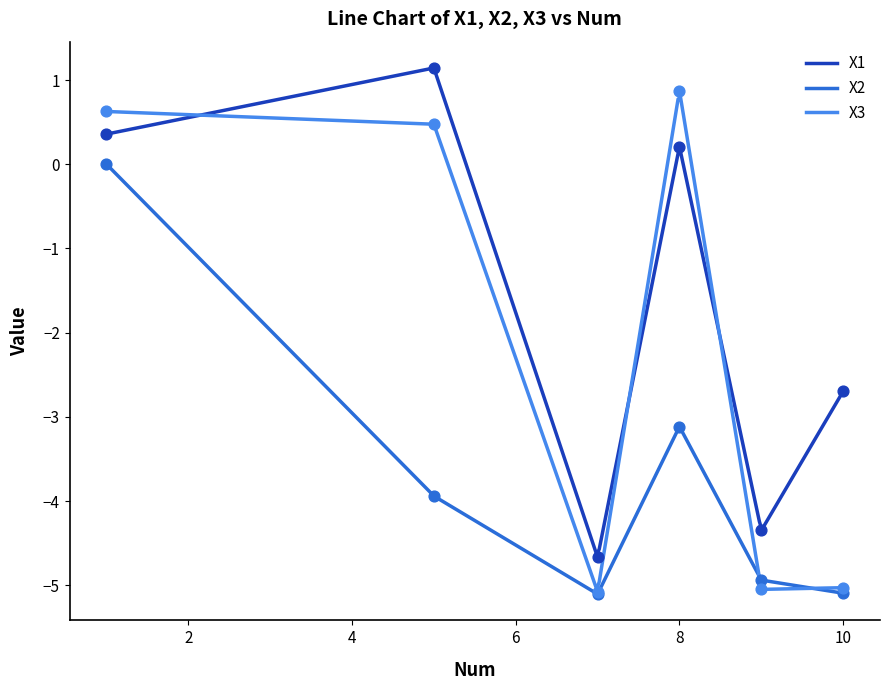

Is the value of X2 at 5 greater than the value of X3 at 3?

No